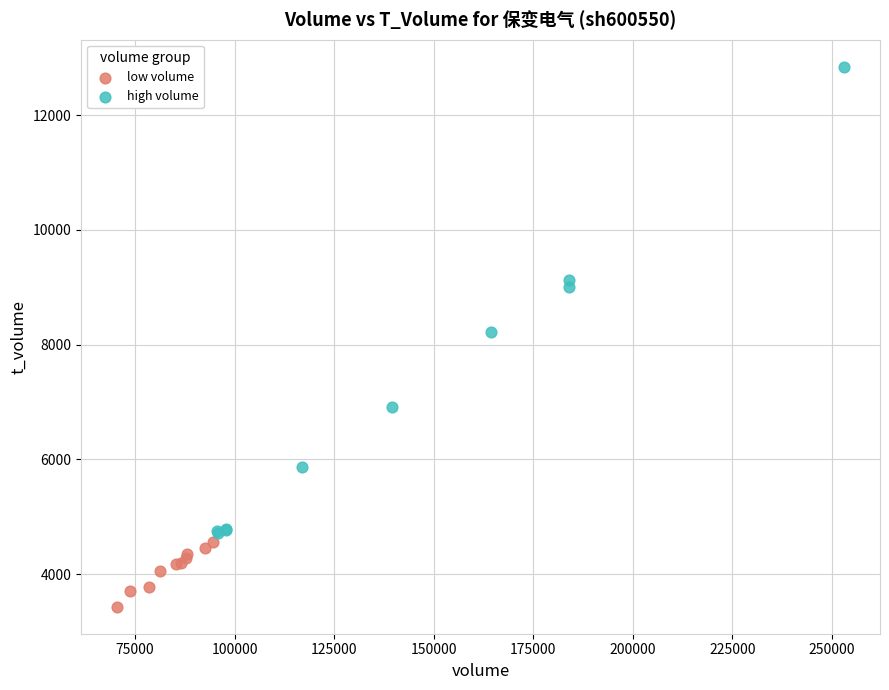

Which series has the widest spread of Y values?

high volume